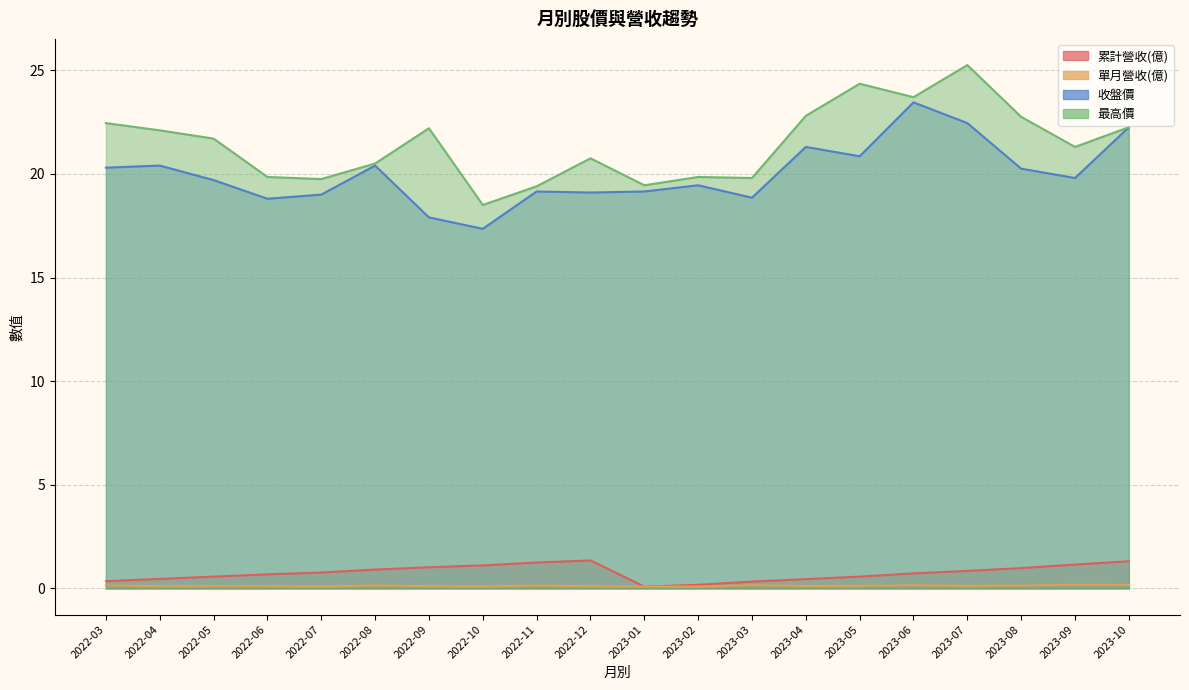

How many values in the 最高價 series are below 21?

9